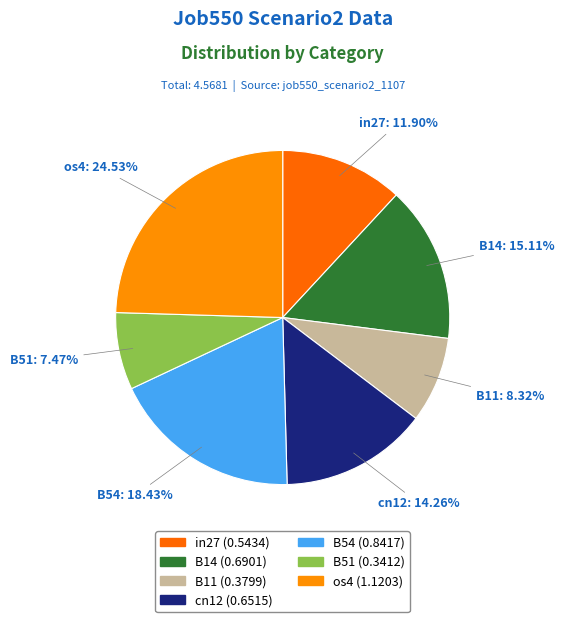

To the nearest percent, what is the average slice percentage?

14%